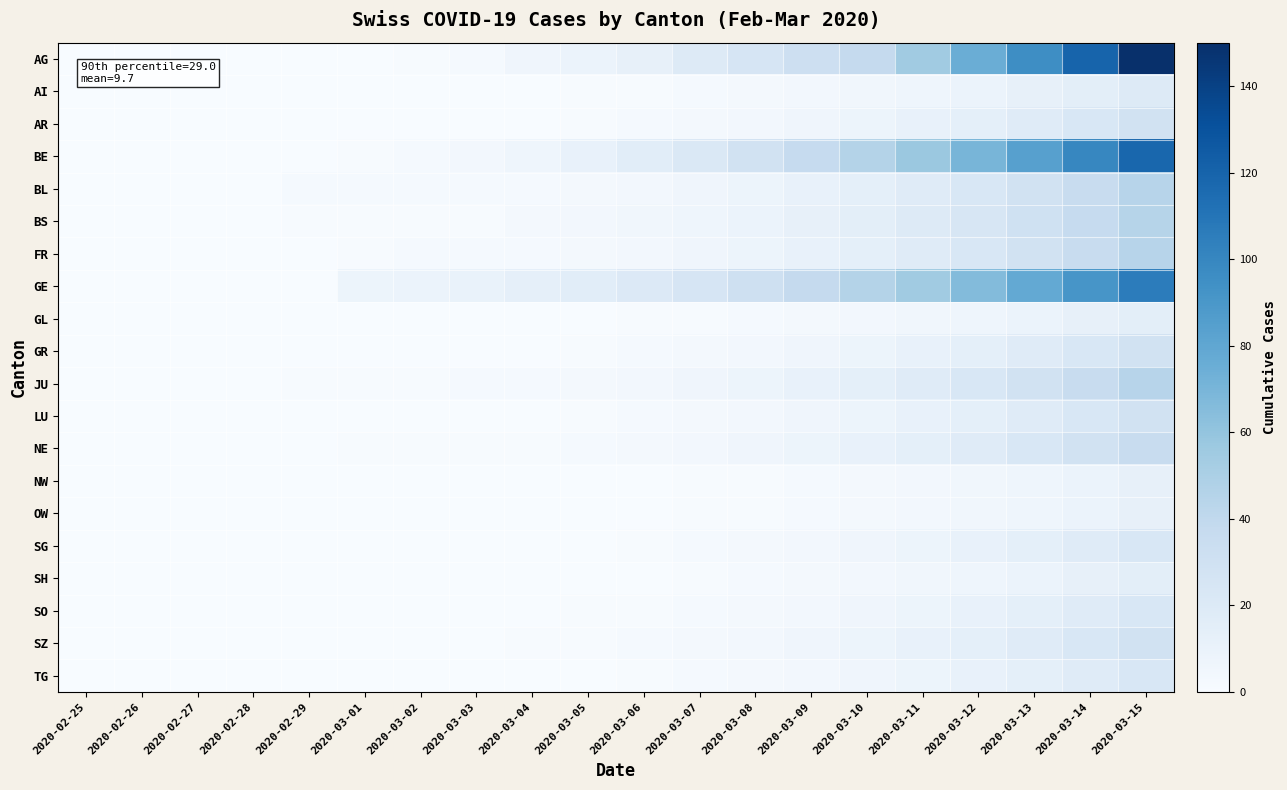

What is the greatest value displayed?

150